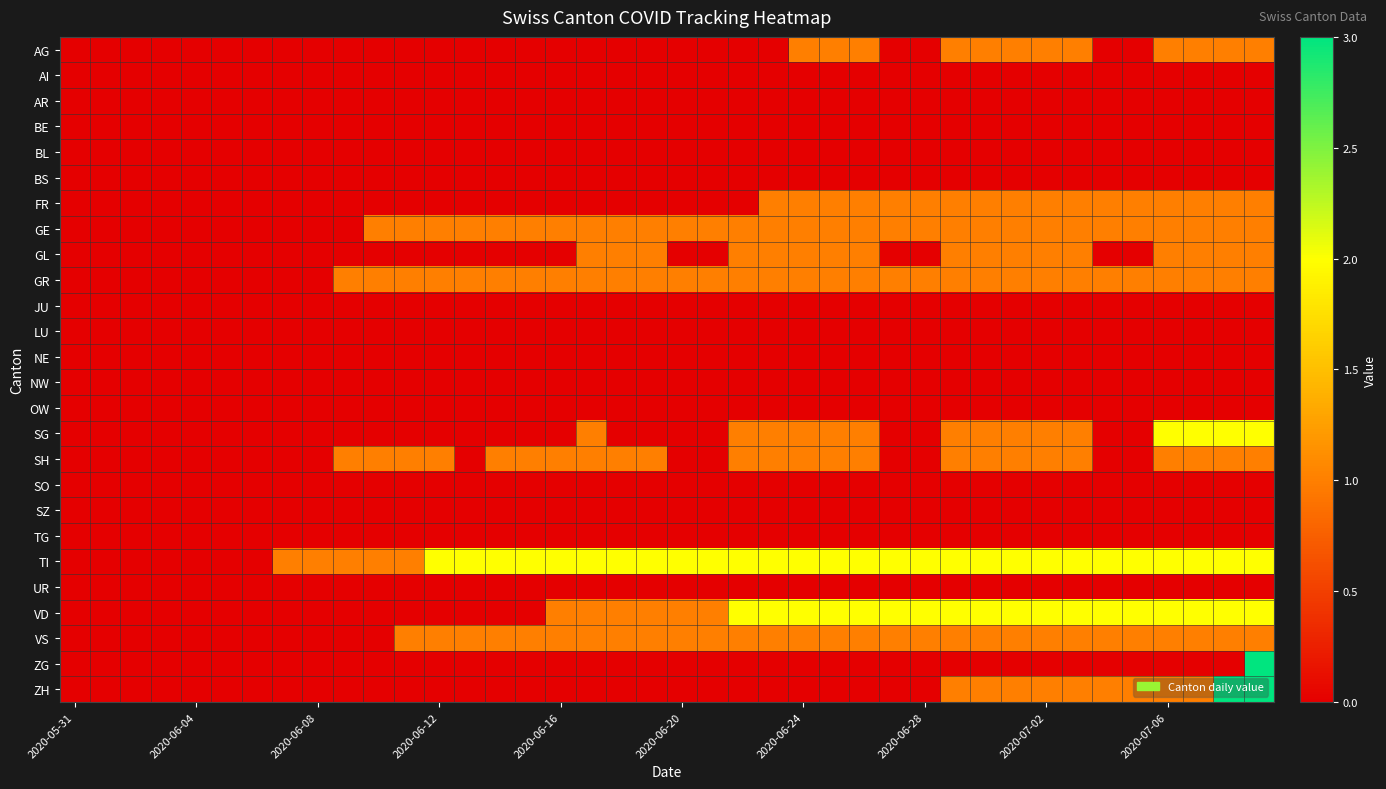

Reading left to right, what are all the values shown in this chart?

AG: 0	0	0	0	0	0	0	0	0	0	0	0	0	0	0	0	0	0	0	0	0	0	0	0	1	1	1	0	0	1	1	1	1	1	0	0	1	1	1	1
AI: 0	0	0	0	0	0	0	0	0	0	0	0	0	0	0	0	0	0	0	0	0	0	0	0	0	0	0	0	0	0	0	0	0	0	0	0	0	0	0	0
AR: 0	0	0	0	0	0	0	0	0	0	0	0	0	0	0	0	0	0	0	0	0	0	0	0	0	0	0	0	0	0	0	0	0	0	0	0	0	0	0	0
BE: 0	0	0	0	0	0	0	0	0	0	0	0	0	0	0	0	0	0	0	0	0	0	0	0	0	0	0	0	0	0	0	0	0	0	0	0	0	0	0	0
BL: 0	0	0	0	0	0	0	0	0	0	0	0	0	0	0	0	0	0	0	0	0	0	0	0	0	0	0	0	0	0	0	0	0	0	0	0	0	0	0	0
BS: 0	0	0	0	0	0	0	0	0	0	0	0	0	0	0	0	0	0	0	0	0	0	0	0	0	0	0	0	0	0	0	0	0	0	0	0	0	0	0	0
FR: 0	0	0	0	0	0	0	0	0	0	0	0	0	0	0	0	0	0	0	0	0	0	0	1	1	1	1	1	1	1	1	1	1	1	1	1	1	1	1	1
GE: 0	0	0	0	0	0	0	0	0	0	1	1	1	1	1	1	1	1	1	1	1	1	1	1	1	1	1	1	1	1	1	1	1	1	1	1	1	1	1	1
GL: 0	0	0	0	0	0	0	0	0	0	0	0	0	0	0	0	0	1	1	1	0	0	1	1	1	1	1	0	0	1	1	1	1	1	0	0	1	1	1	1
GR: 0	0	0	0	0	0	0	0	0	1	1	1	1	1	1	1	1	1	1	1	1	1	1	1	1	1	1	1	1	1	1	1	1	1	1	1	1	1	1	1
JU: 0	0	0	0	0	0	0	0	0	0	0	0	0	0	0	0	0	0	0	0	0	0	0	0	0	0	0	0	0	0	0	0	0	0	0	0	0	0	0	0
LU: 0	0	0	0	0	0	0	0	0	0	0	0	0	0	0	0	0	0	0	0	0	0	0	0	0	0	0	0	0	0	0	0	0	0	0	0	0	0	0	0
NE: 0	0	0	0	0	0	0	0	0	0	0	0	0	0	0	0	0	0	0	0	0	0	0	0	0	0	0	0	0	0	0	0	0	0	0	0	0	0	0	0
NW: 0	0	0	0	0	0	0	0	0	0	0	0	0	0	0	0	0	0	0	0	0	0	0	0	0	0	0	0	0	0	0	0	0	0	0	0	0	0	0	0
OW: 0	0	0	0	0	0	0	0	0	0	0	0	0	0	0	0	0	0	0	0	0	0	0	0	0	0	0	0	0	0	0	0	0	0	0	0	0	0	0	0
SG: 0	0	0	0	0	0	0	0	0	0	0	0	0	0	0	0	0	1	0	0	0	0	1	1	1	1	1	0	0	1	1	1	1	1	0	0	2	2	2	2
SH: 0	0	0	0	0	0	0	0	0	1	1	1	1	0	1	1	1	1	1	1	0	0	1	1	1	1	1	0	0	1	1	1	1	1	0	0	1	1	1	1
SO: 0	0	0	0	0	0	0	0	0	0	0	0	0	0	0	0	0	0	0	0	0	0	0	0	0	0	0	0	0	0	0	0	0	0	0	0	0	0	0	0
SZ: 0	0	0	0	0	0	0	0	0	0	0	0	0	0	0	0	0	0	0	0	0	0	0	0	0	0	0	0	0	0	0	0	0	0	0	0	0	0	0	0
TG: 0	0	0	0	0	0	0	0	0	0	0	0	0	0	0	0	0	0	0	0	0	0	0	0	0	0	0	0	0	0	0	0	0	0	0	0	0	0	0	0
TI: 0	0	0	0	0	0	0	1	1	1	1	1	2	2	2	2	2	2	2	2	2	2	2	2	2	2	2	2	2	2	2	2	2	2	2	2	2	2	2	2
UR: 0	0	0	0	0	0	0	0	0	0	0	0	0	0	0	0	0	0	0	0	0	0	0	0	0	0	0	0	0	0	0	0	0	0	0	0	0	0	0	0
VD: 0	0	0	0	0	0	0	0	0	0	0	0	0	0	0	0	1	1	1	1	1	1	2	2	2	2	2	2	2	2	2	2	2	2	2	2	2	2	2	2
VS: 0	0	0	0	0	0	0	0	0	0	0	1	1	1	1	1	1	1	1	1	1	1	1	1	1	1	1	1	1	1	1	1	1	1	1	1	1	1	1	1
ZG: 0	0	0	0	0	0	0	0	0	0	0	0	0	0	0	0	0	0	0	0	0	0	0	0	0	0	0	0	0	0	0	0	0	0	0	0	0	0	0	3
ZH: 0	0	0	0	0	0	0	0	0	0	0	0	0	0	0	0	0	0	0	0	0	0	0	0	0	0	0	0	0	1	1	1	1	1	1	1	1	1	3	3